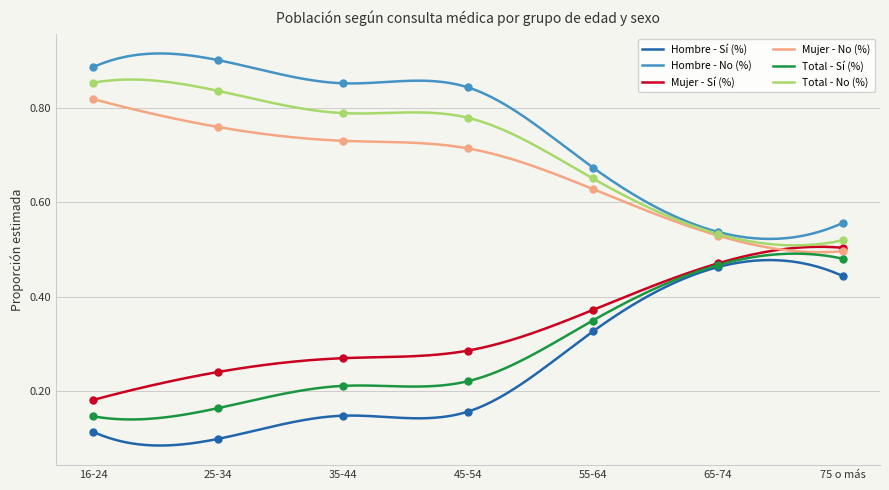

What is the total value across all series at 55-64?

3.0